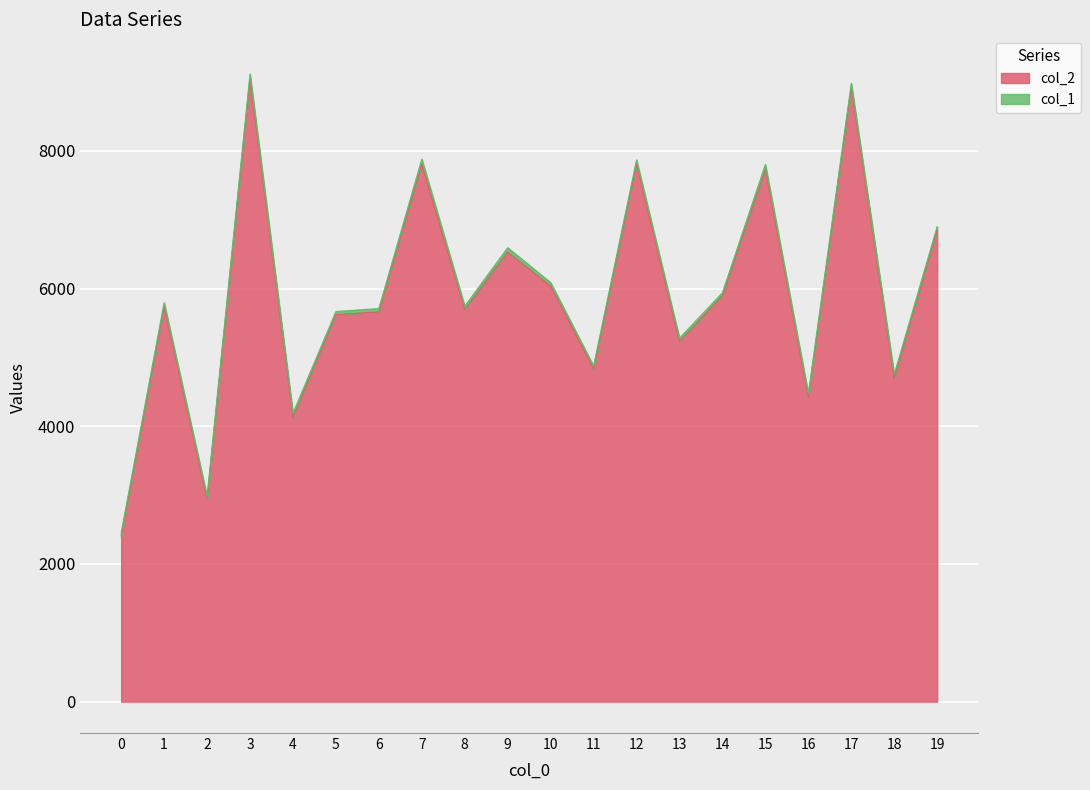

The value at 8 is 5697. True or false?

True